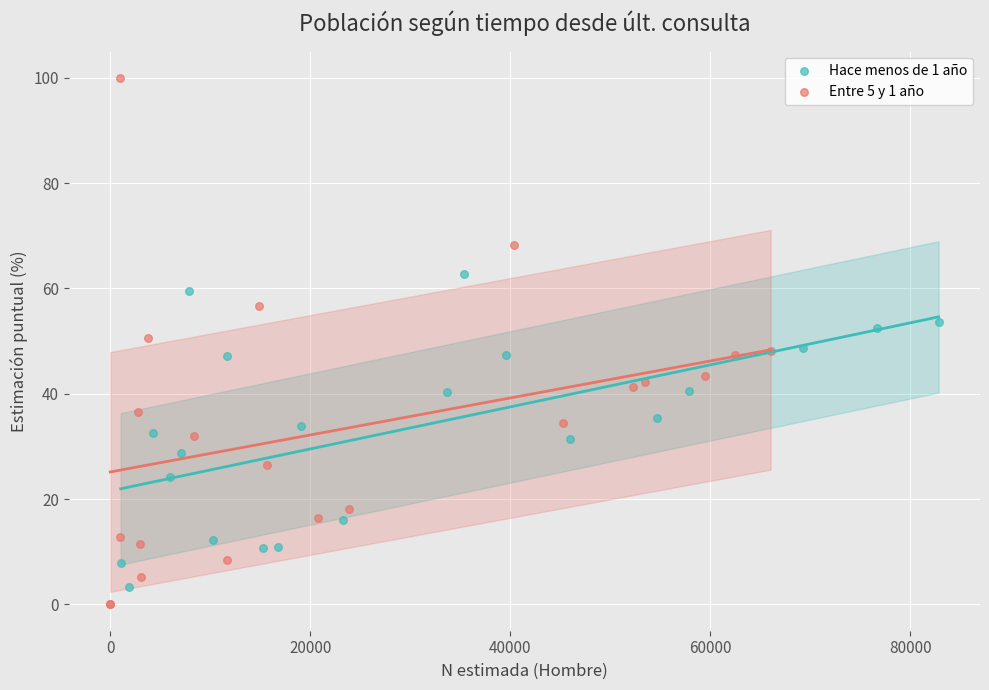

Which series has the largest Y range (max minus min)?

Entre 5 y 1 año